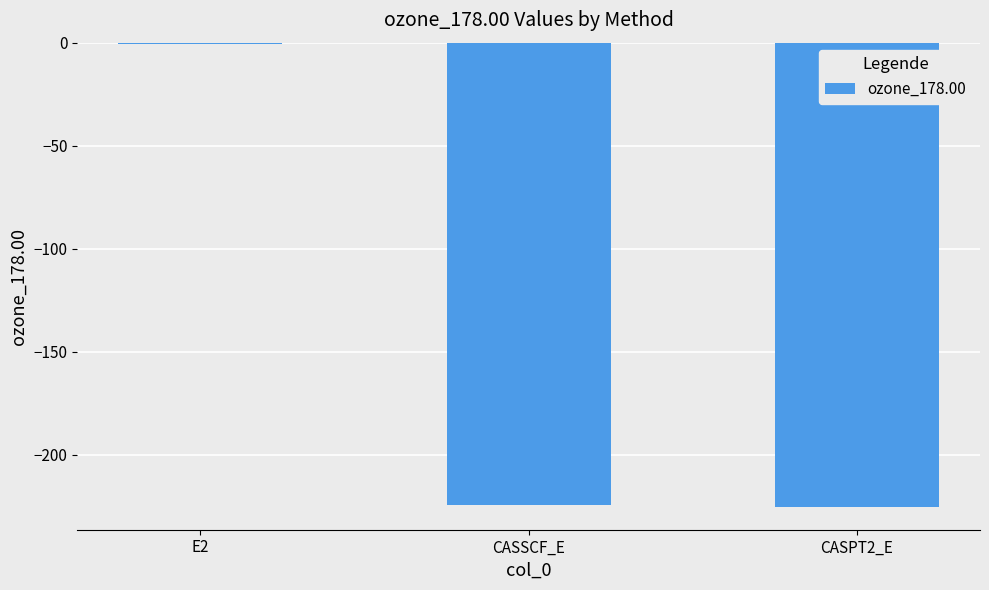

True or false: the data shows -297.0 at CASSCF_E.

False